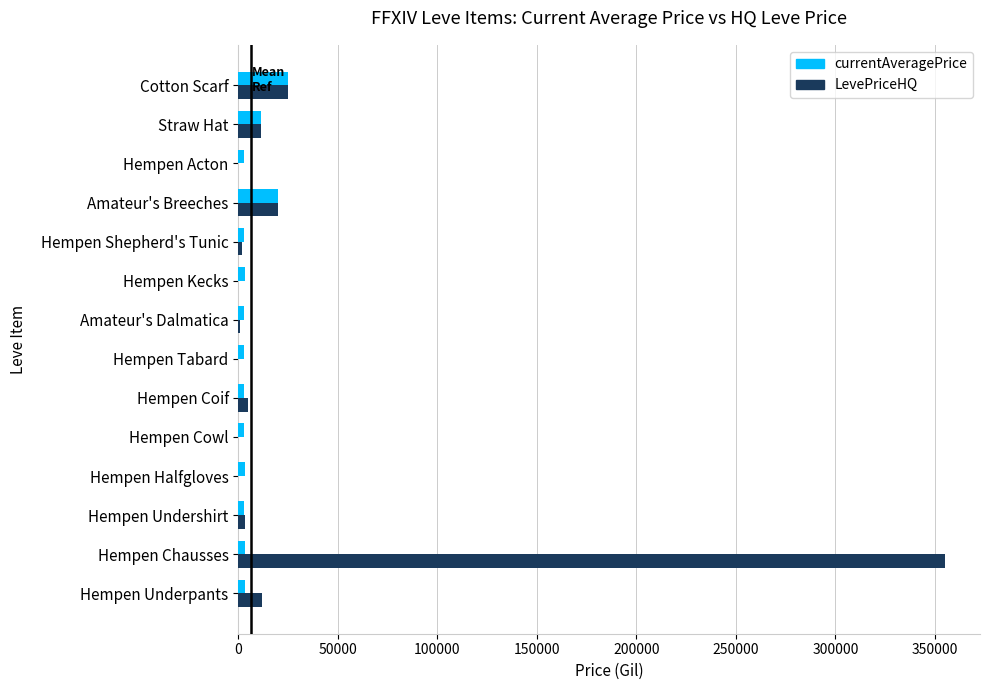

How many series are shown in this chart?

2